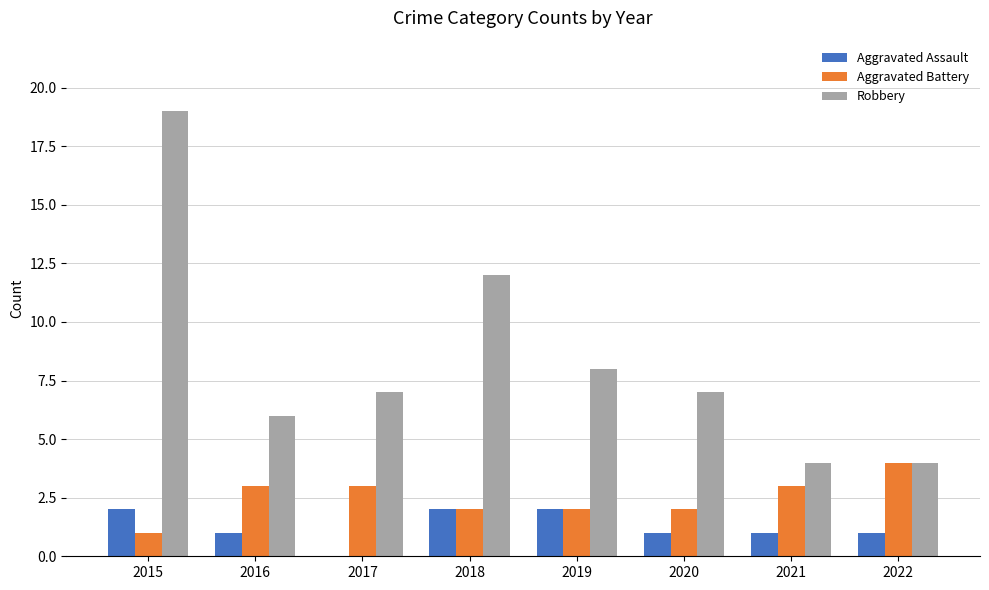

Reading left to right, list all the values displayed in this chart.

Aggravated Assault: 2	1	0	2	2	1	1	1
Aggravated Battery: 1	3	3	2	2	2	3	4
Robbery: 19	6	7	12	8	7	4	4